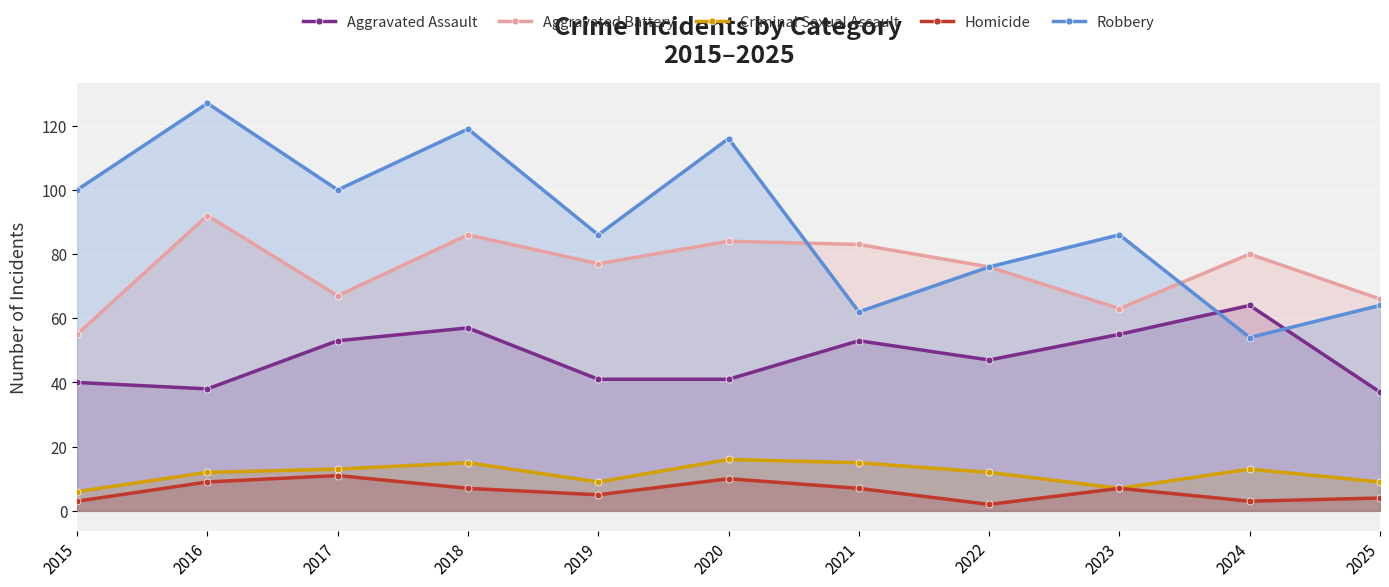

Reading left to right, transcribe all the data shown in this chart.

Aggravated Assault: 40	38	53	57	41	41	53	47	55	64	37
Aggravated Battery: 55	92	67	86	77	84	83	76	63	80	66
Criminal Sexual Assault: 6	12	13	15	9	16	15	12	7	13	9
Homicide: 3	9	11	7	5	10	7	2	7	3	4
Robbery: 100	127	100	119	86	116	62	76	86	54	64